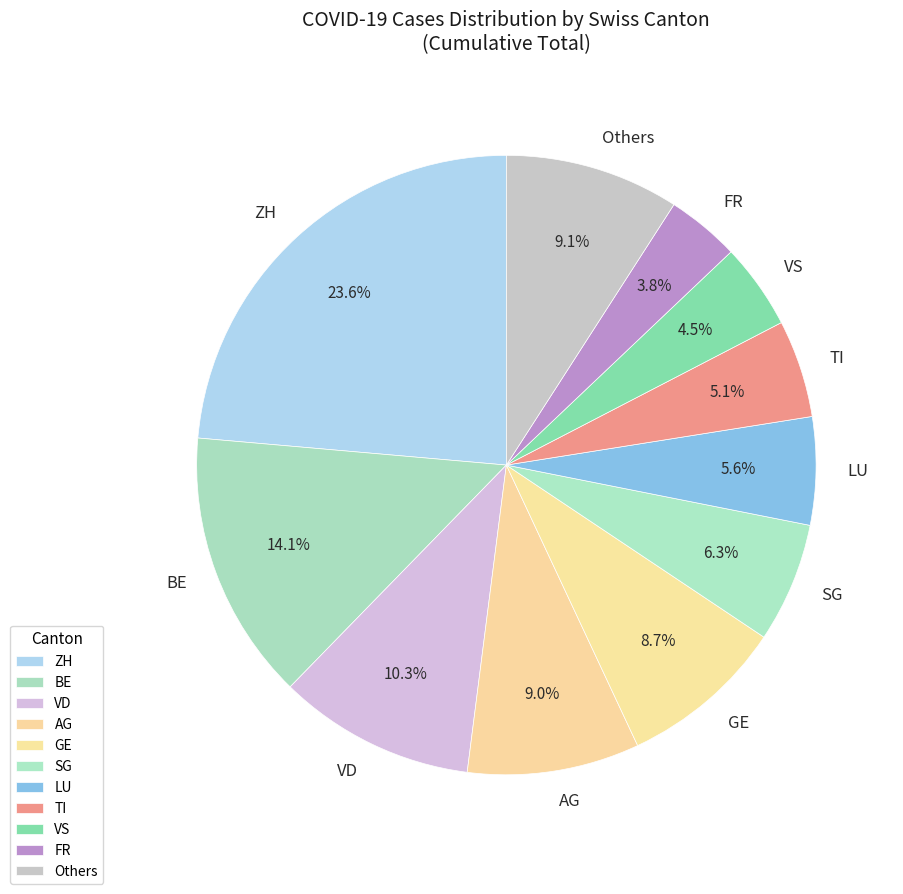

How many slices are in this pie chart?

11